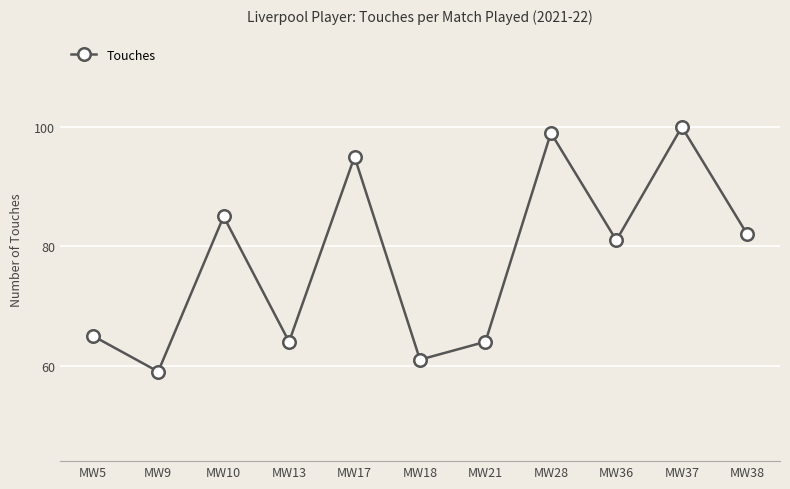

Is it true that the value at MW21 is 108?

False